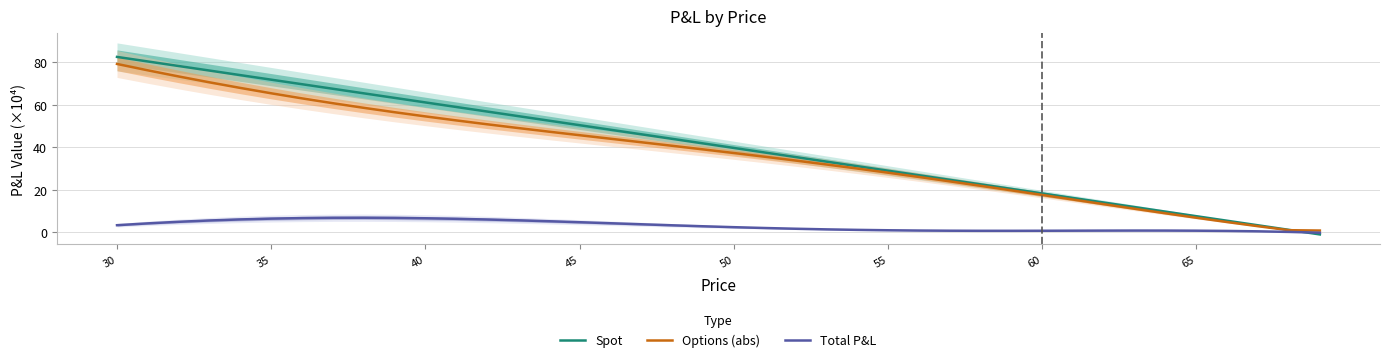

How many values in Spot are below zero?

1